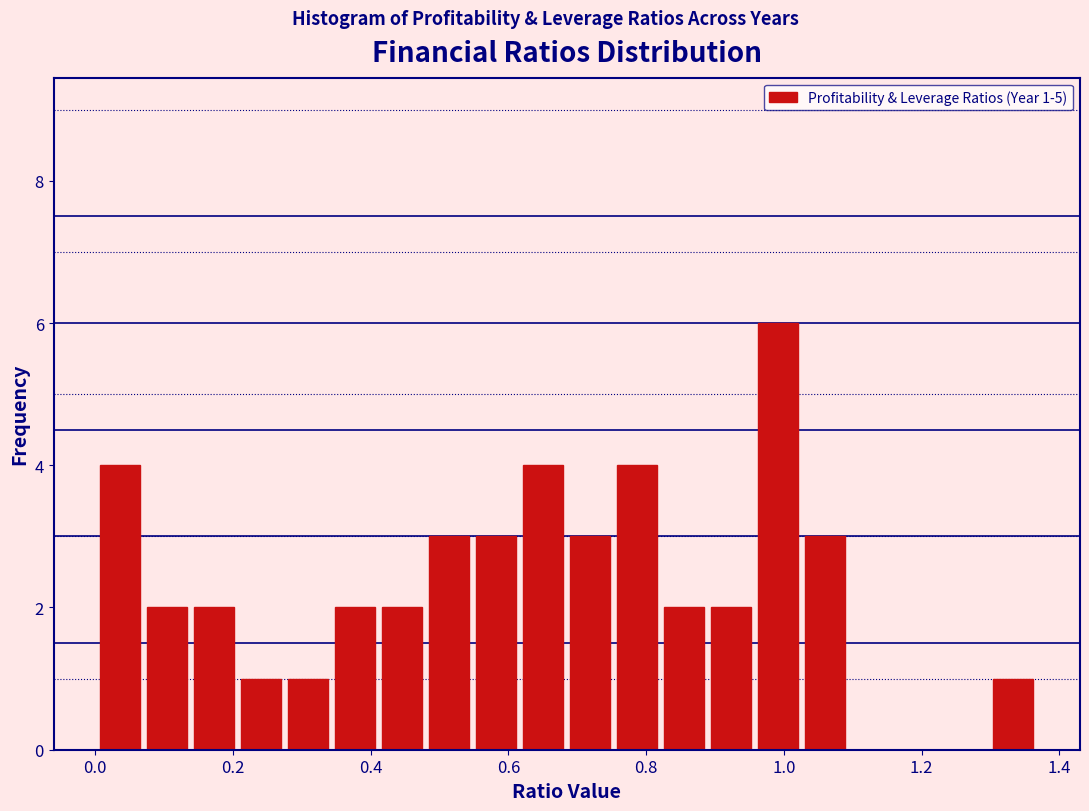

Read against the x-axis, roughly where is the centre of the tallest bar?

1.00